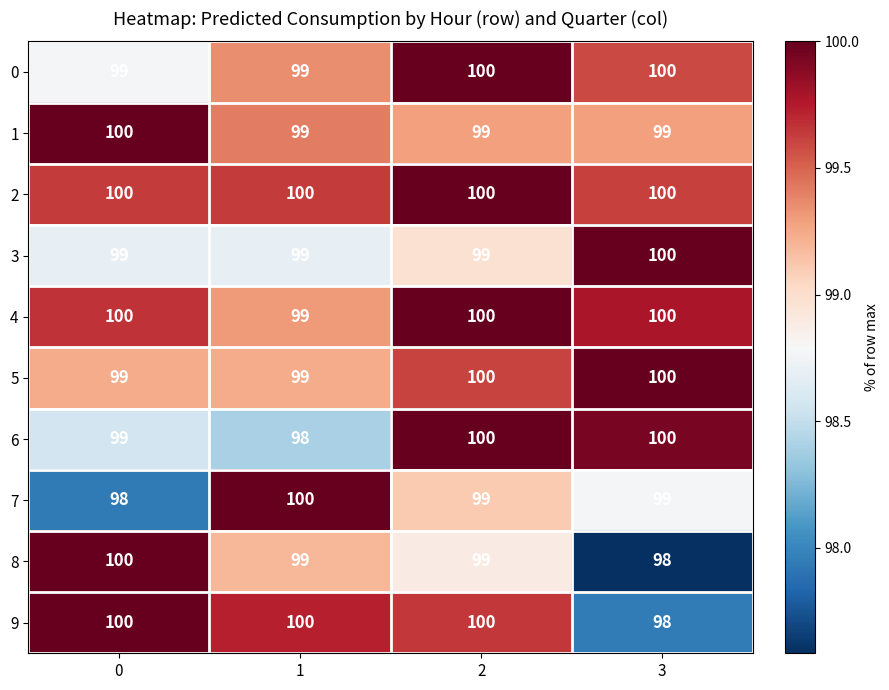

Is it true that 3 equals 99 at 1?

True